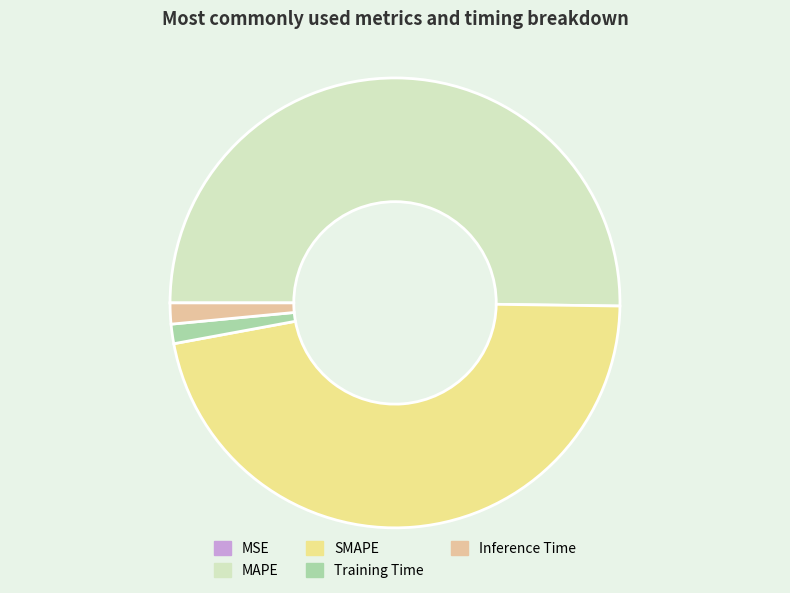

Combined, do MAPE and SMAPE account for over 50%?

Yes